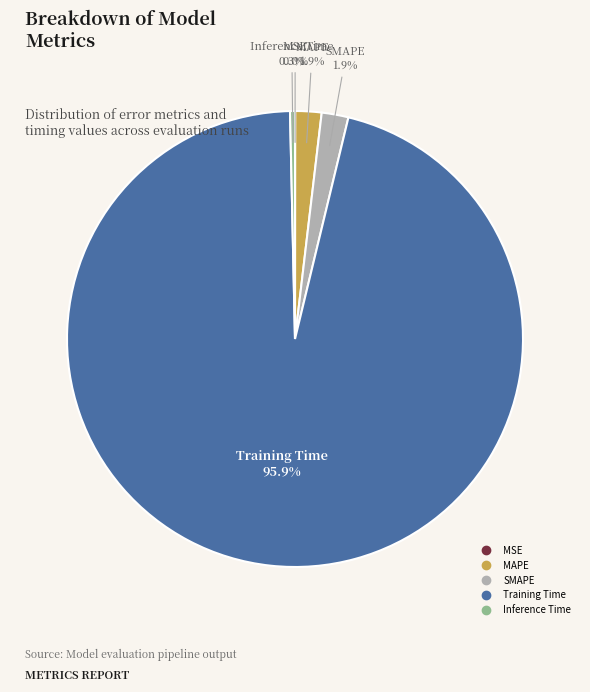

Is there any slice that represents more than half of the pie?

Yes